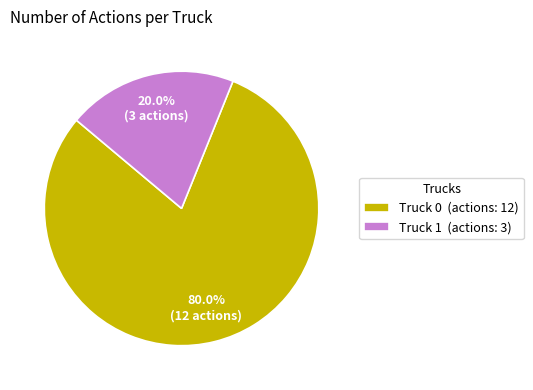

Between Truck 0 and Truck 1, which is larger?

Truck 0